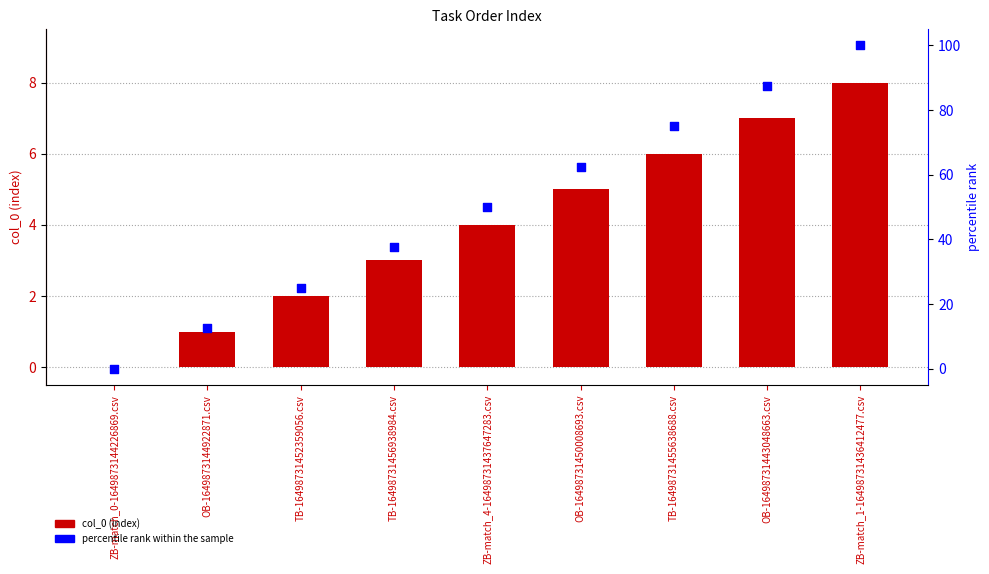

What is the total value across all series at OB-16498731443048663.csv?

94.5